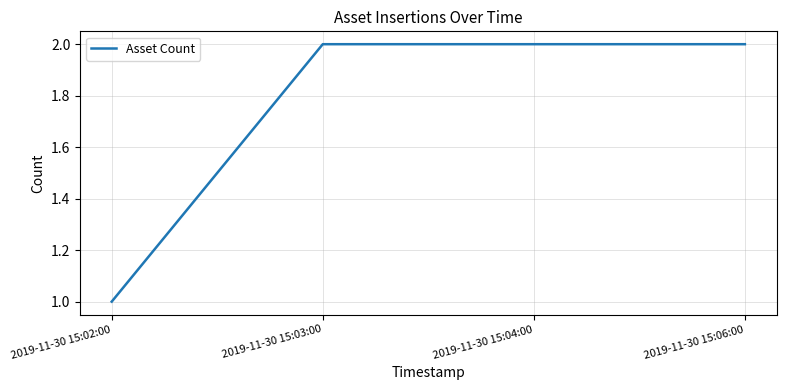

True or false: the data has more than 2 interior local peaks.

False